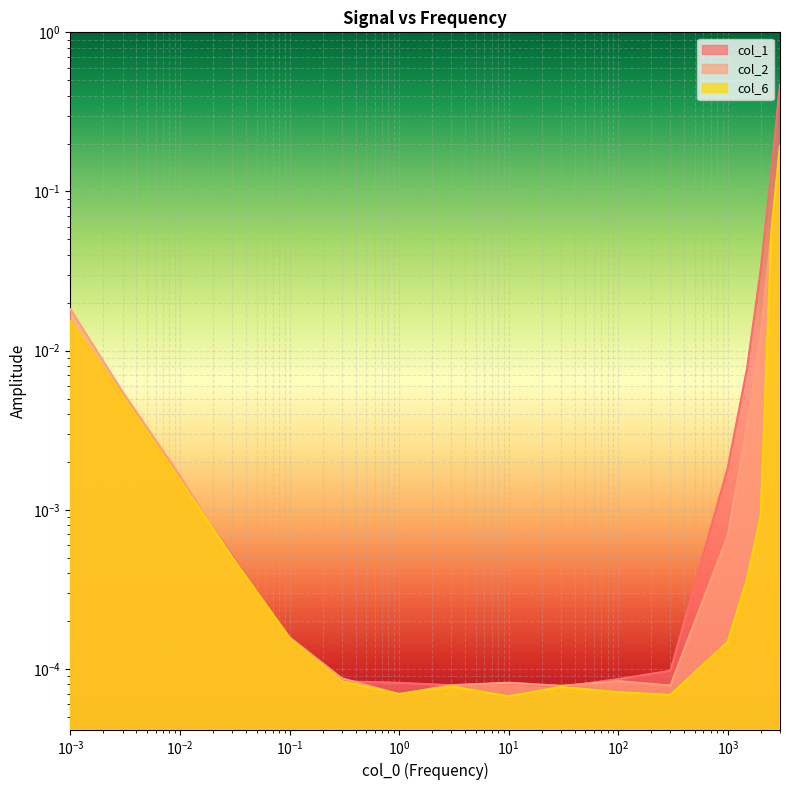

Where is col_6 nearest to the value 0?

10.0